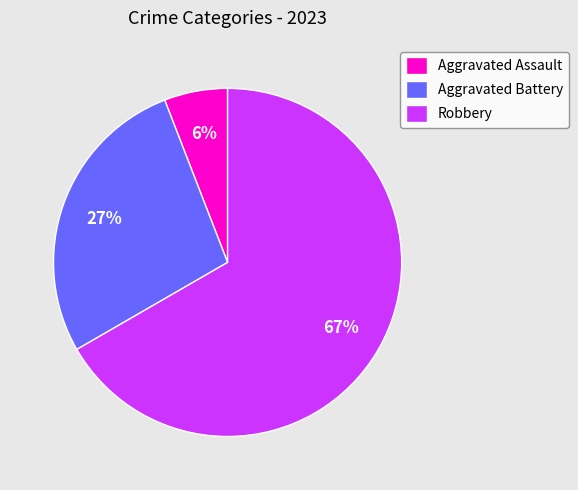

Do Aggravated Battery and Robbery together represent more than half of the pie?

Yes